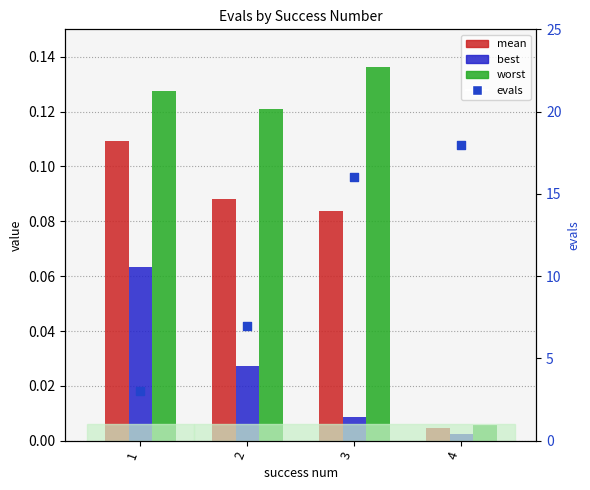

Is the value of best at 3 greater than the value of evals at 3?

No